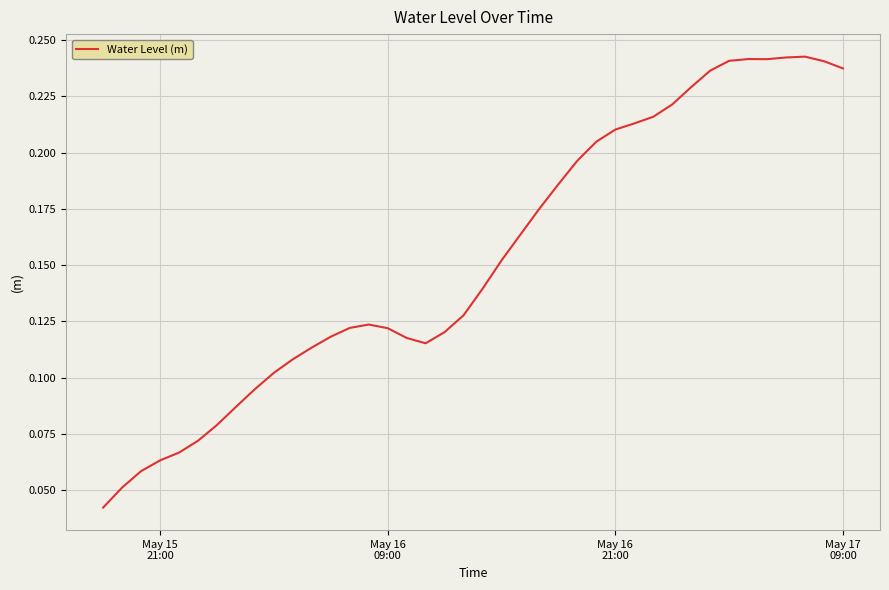

Does the chart display data point markers on the line(s)?

No